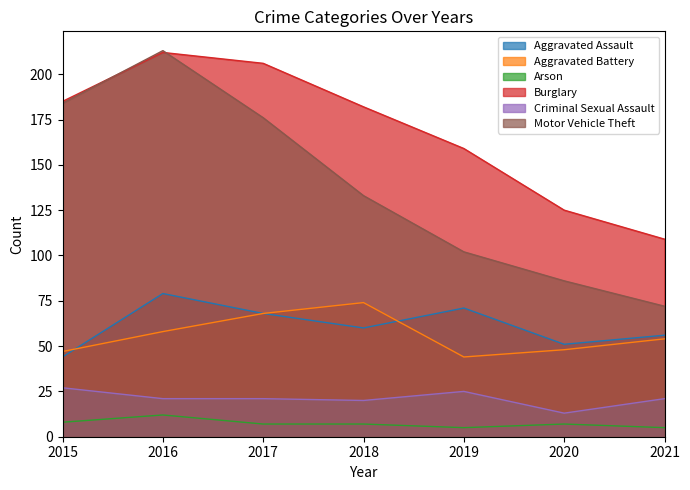

True or false: Motor Vehicle Theft and Aggravated Assault intersect in this chart.

False